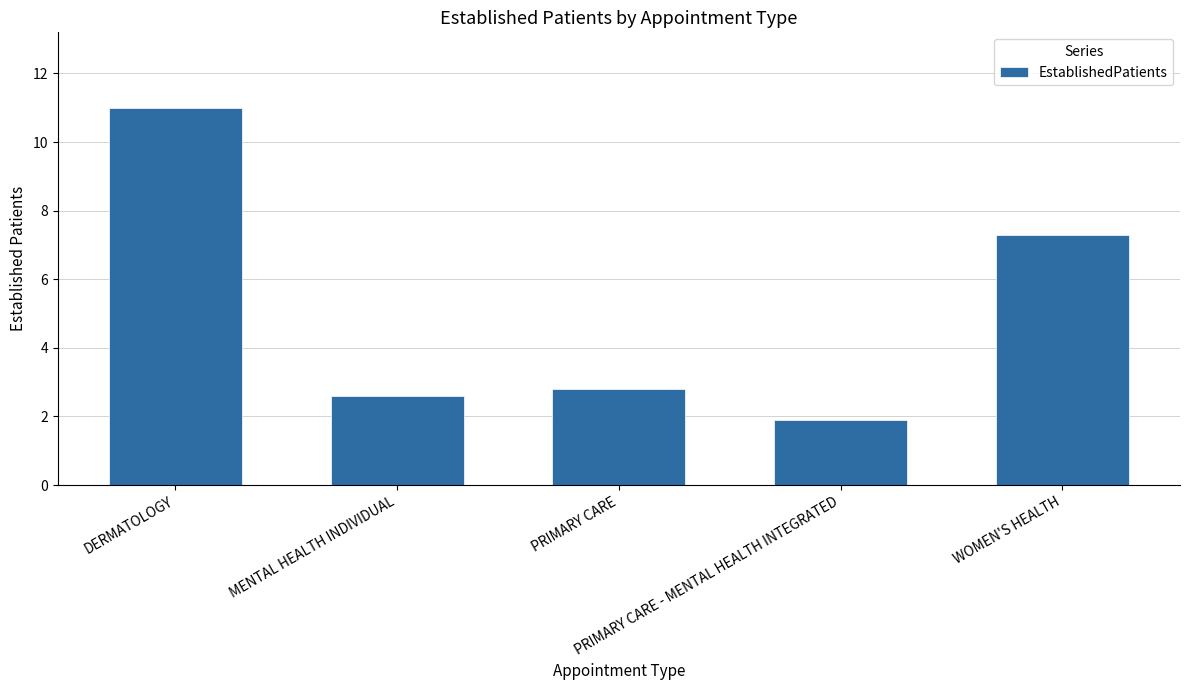

What is the approximate value at MENTAL HEALTH INDIVIDUAL?

2.6